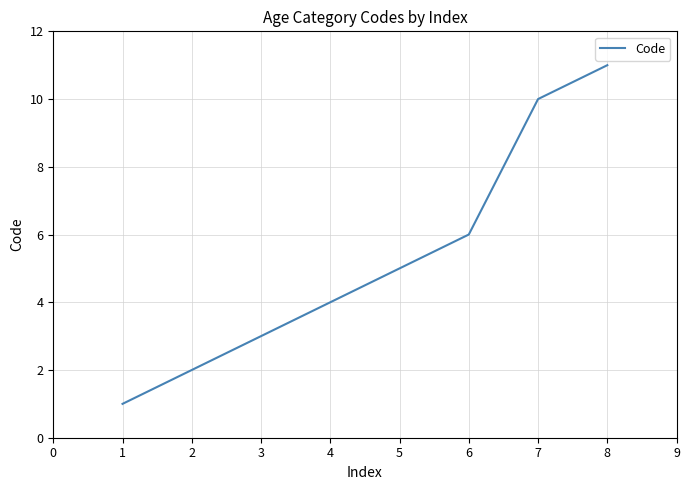

What is the change in value from 2 to 8?

+9